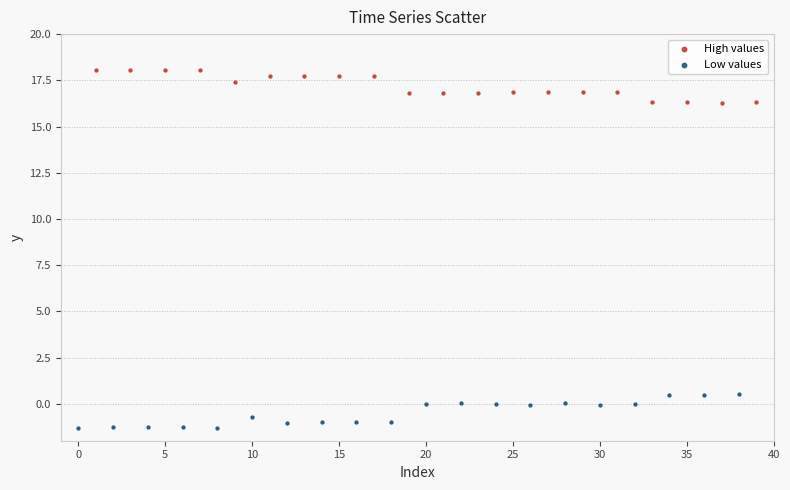

Which series reaches the minimum Y coordinate?

Low values